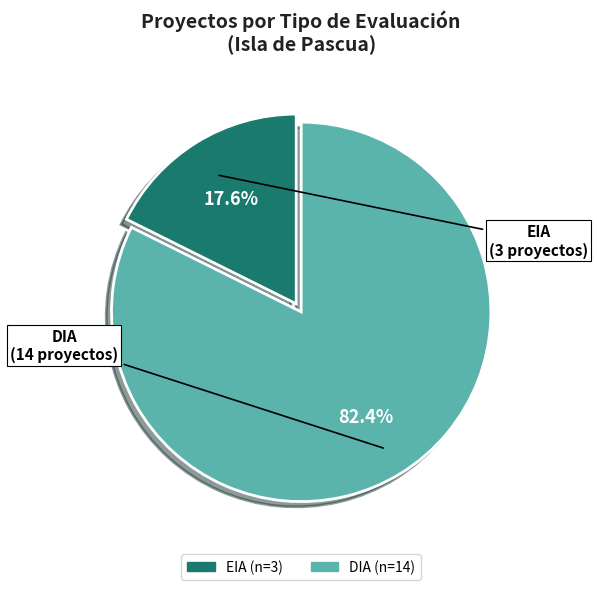

What percentage is the EIA slice, to the nearest percent?

18%